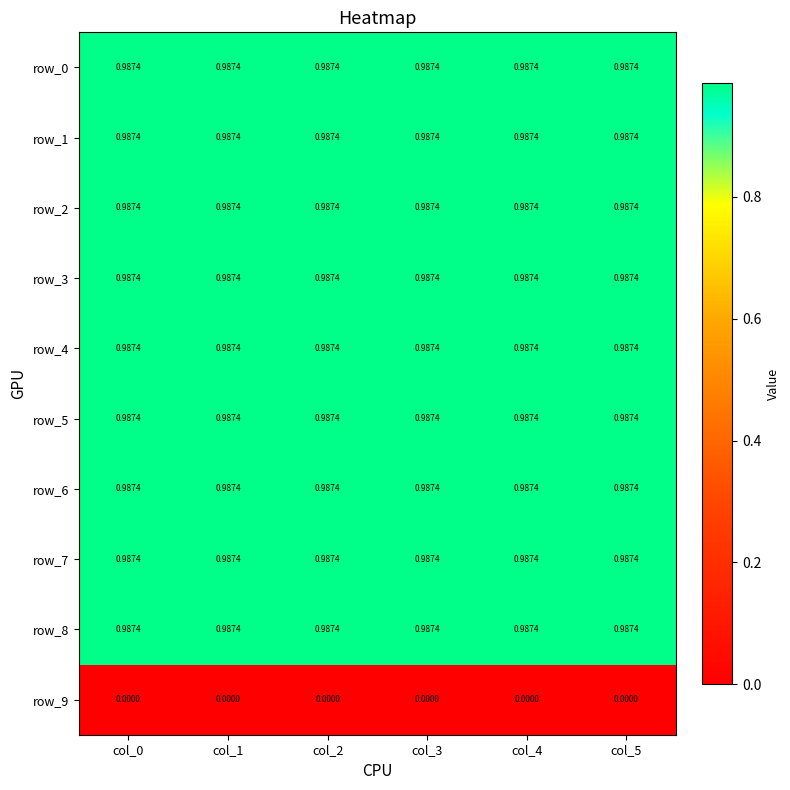

Reading left to right, what are all the values shown in this chart?

row_0: 1.0	1.0	1.0	1.0	1.0	1.0
row_1: 1.0	1.0	1.0	1.0	1.0	1.0
row_2: 1.0	1.0	1.0	1.0	1.0	1.0
row_3: 1.0	1.0	1.0	1.0	1.0	1.0
row_4: 1.0	1.0	1.0	1.0	1.0	1.0
row_5: 1.0	1.0	1.0	1.0	1.0	1.0
row_6: 1.0	1.0	1.0	1.0	1.0	1.0
row_7: 1.0	1.0	1.0	1.0	1.0	1.0
row_8: 1.0	1.0	1.0	1.0	1.0	1.0
row_9: 0.0	0.0	0.0	0.0	0.0	0.0